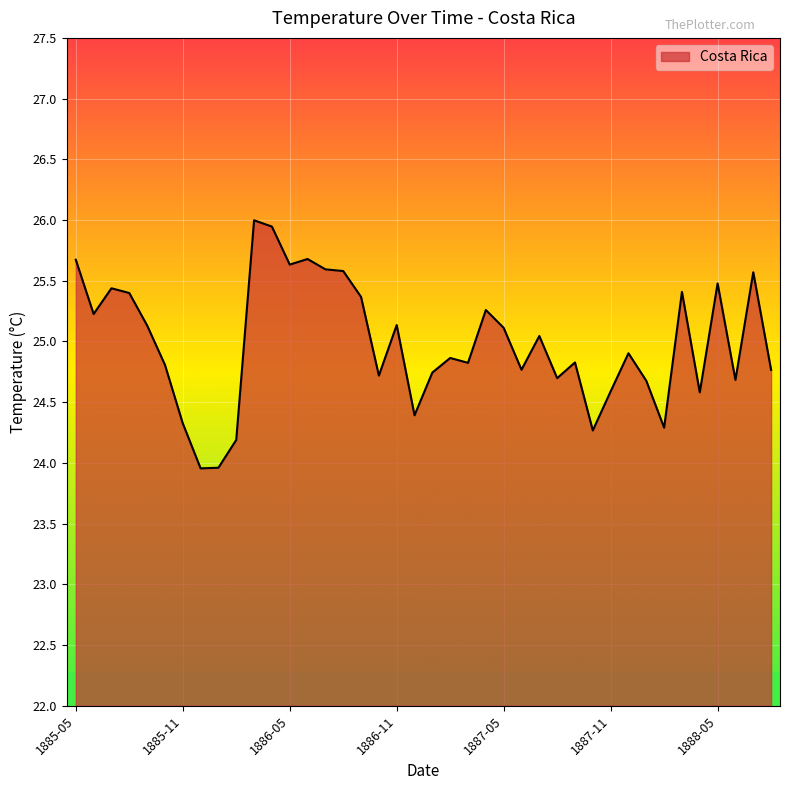

What is the minimum value shown in the chart?

24.0